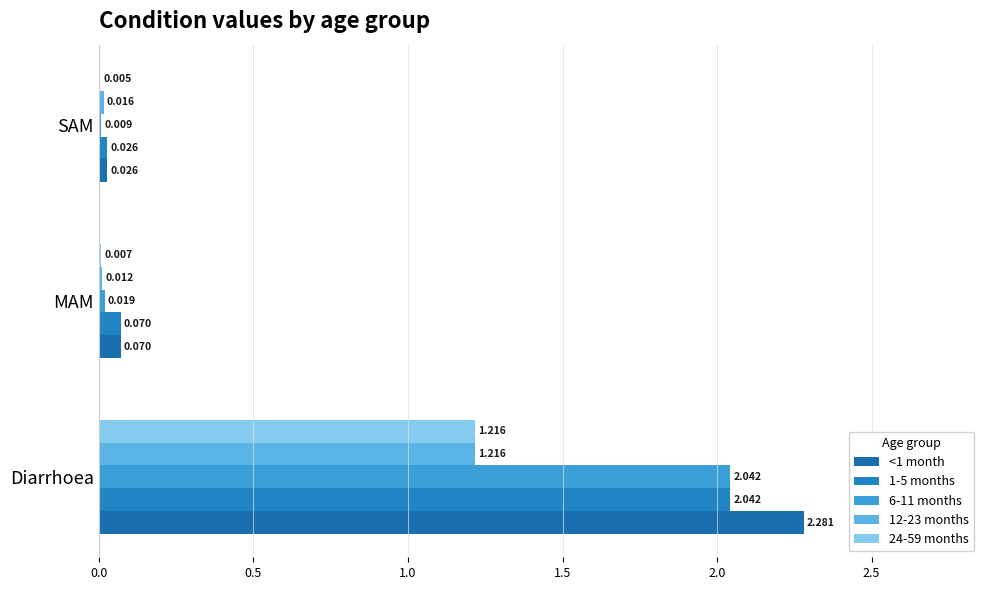

At how many categories does at least one series exceed 0?

3